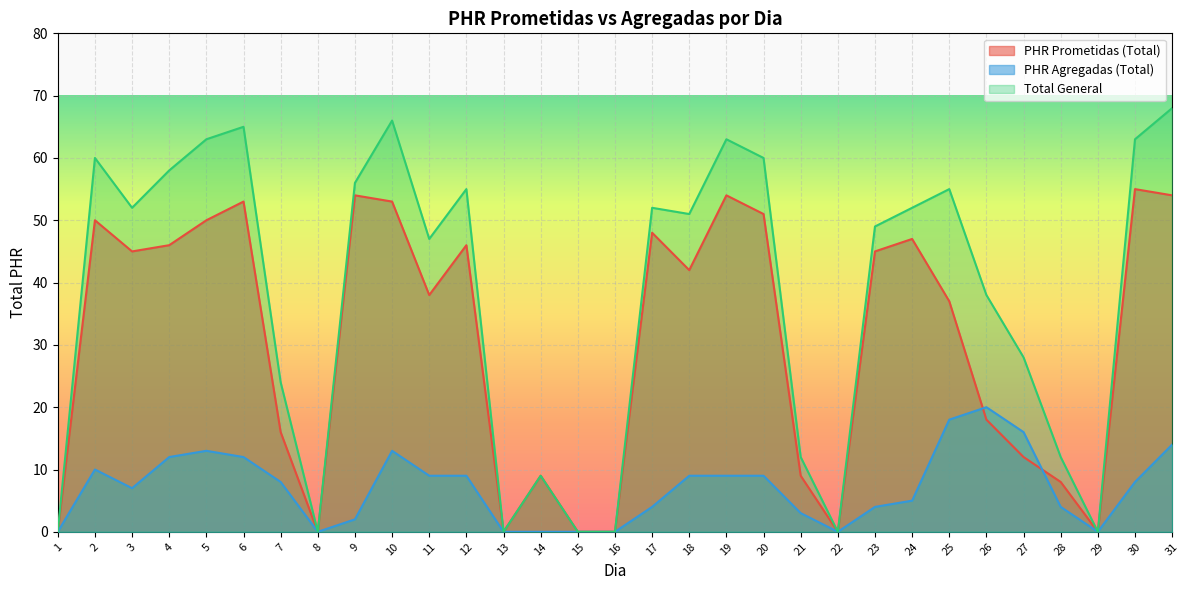

Which series has the largest total across all categories?

Total General